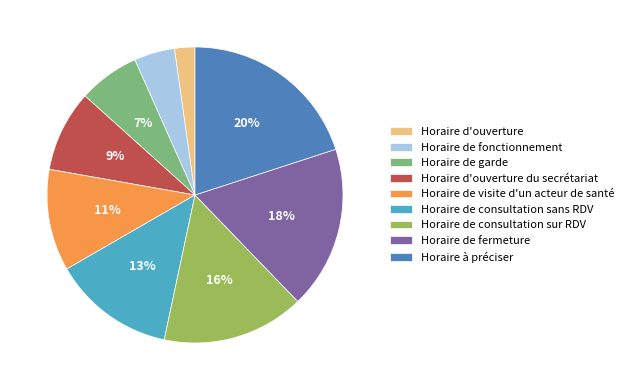

What is the ratio of the value at Horaire d'ouverture du secrétariat to the value at Horaire de visite d'un acteur de santé?

0.8